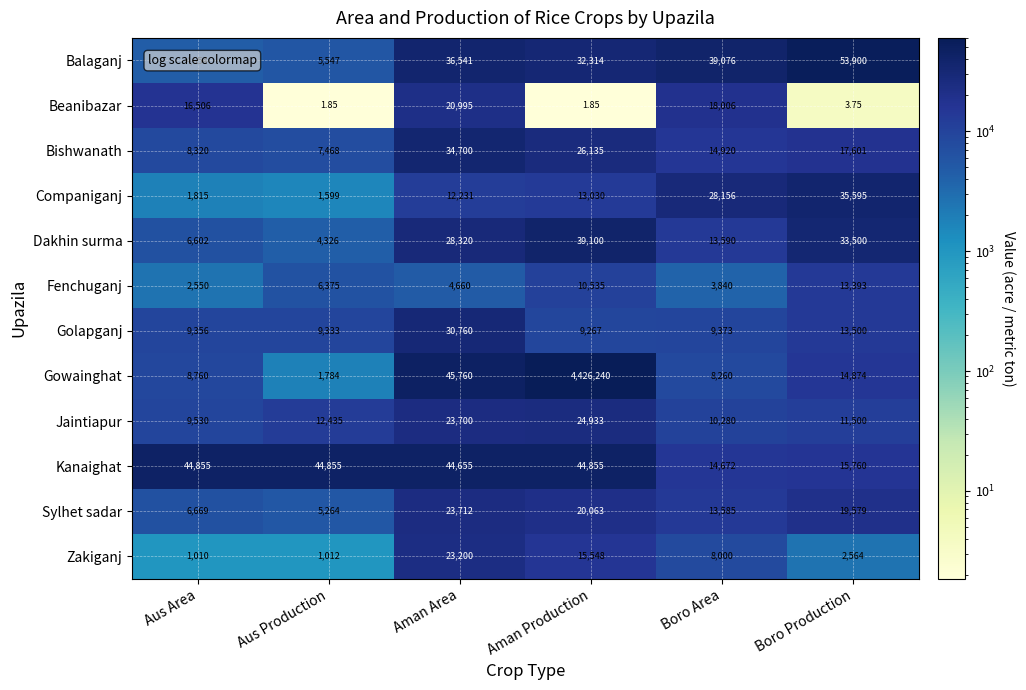

At which label is Fenchuganj closest to 7971?

Aus Production